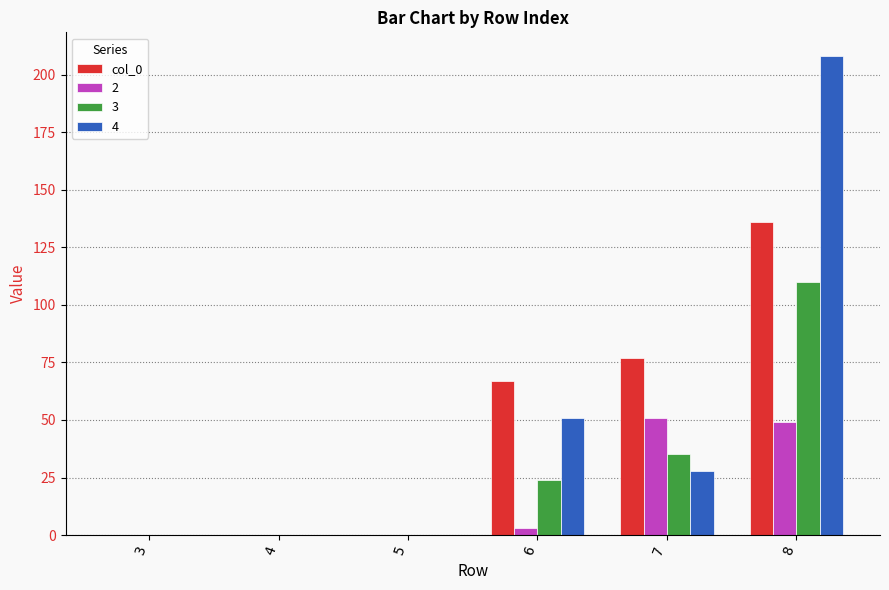

How many distinct data groups are displayed?

4